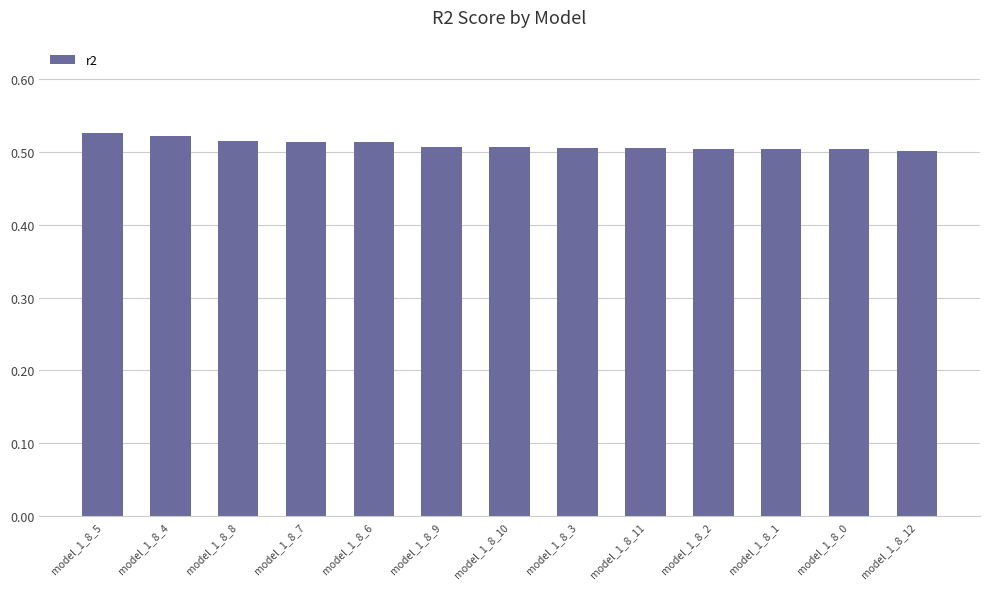

The chart shows a value of 0.5 at model_1_8_3. True or false?

True